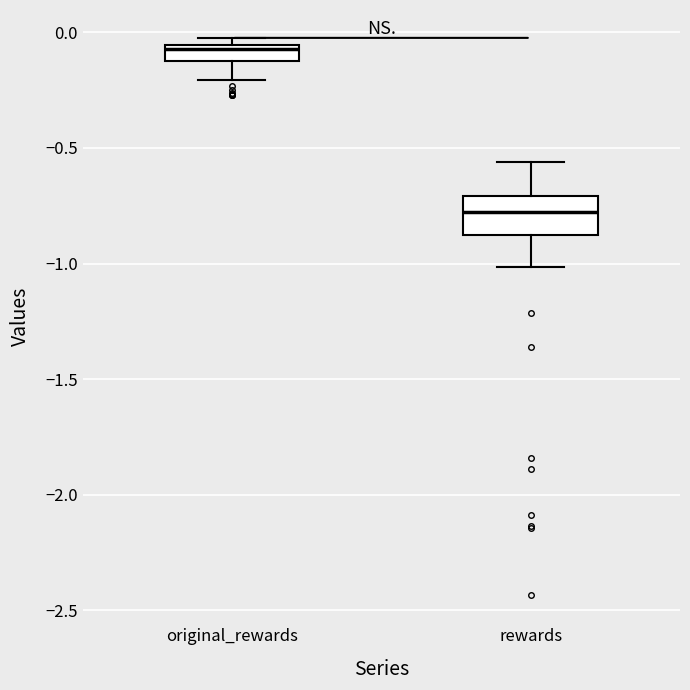

Which box's median line is the highest?

original_rewards